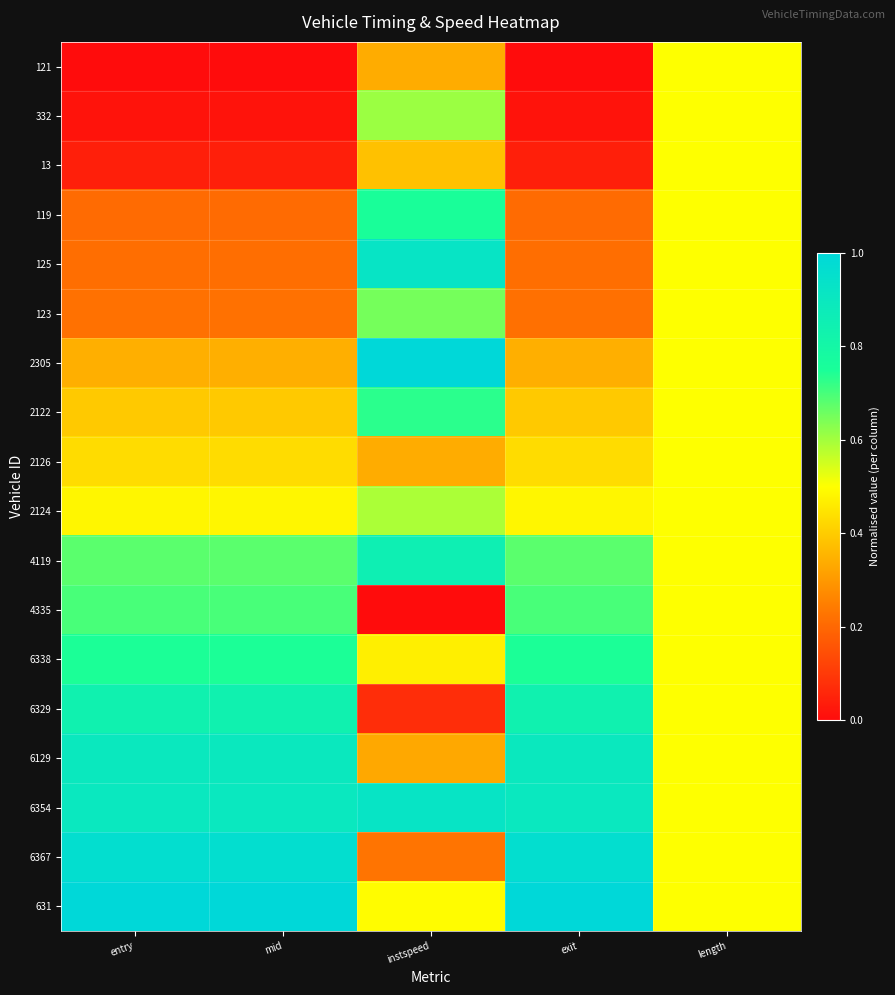

How many categories are shown in the chart?

5